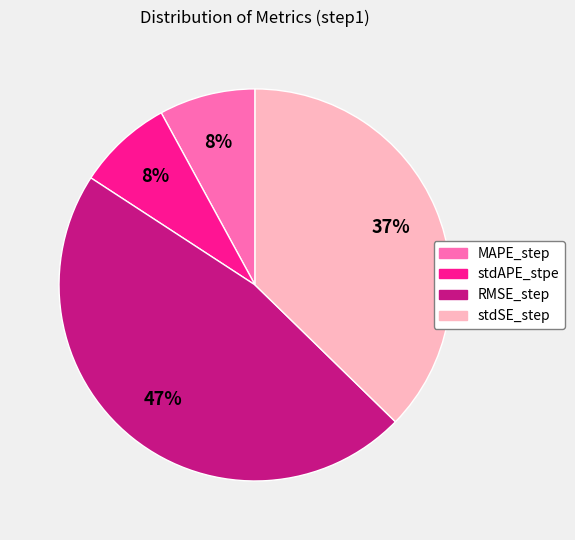

True or false: RMSE_step accounts for 53% of the total.

False